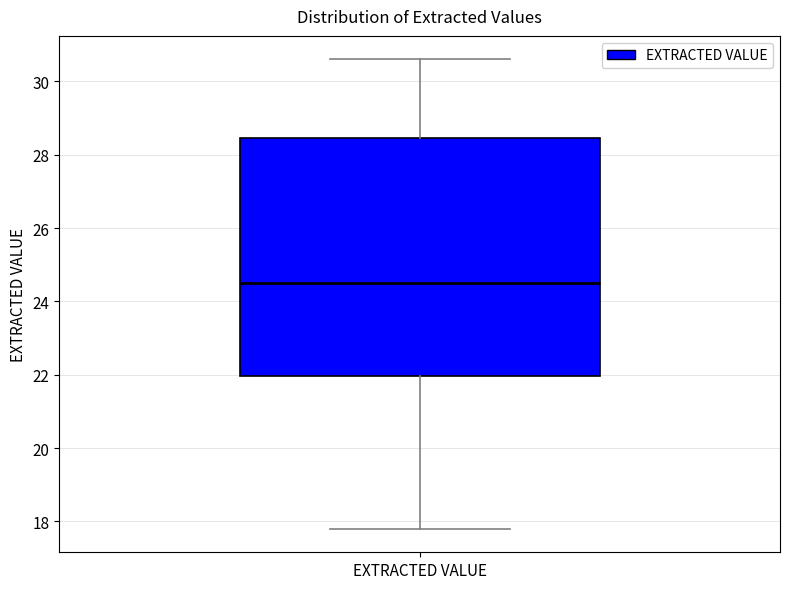

Read this box plot against the y-axis: the position of the median line, the range covered by the box, and the ends of both whiskers. The values are not printed on the chart, so give them approximately, as read against the axis.

median 24.6, box 22.0 to 28.4, whiskers 17.8 to 30.6